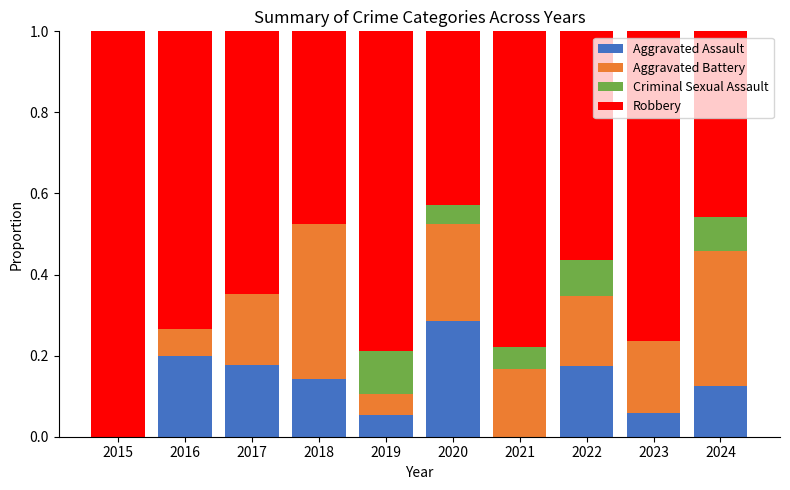

The value of Aggravated Assault at 2015 is 0.1. True or false?

False